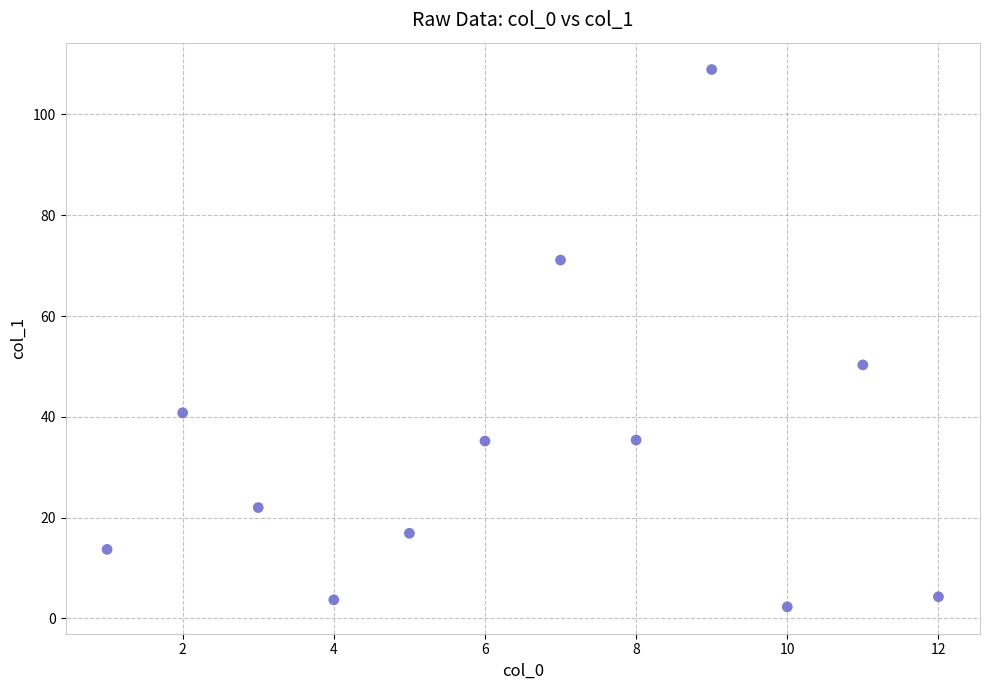

What is the range of X values (max minus min)?

11.0